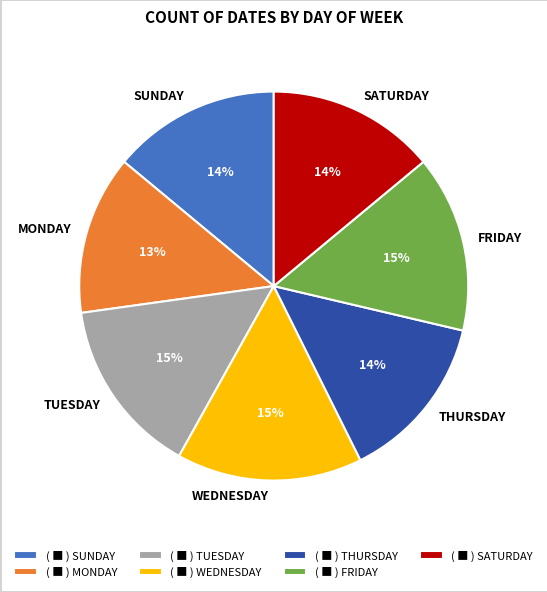

How many slices are in this pie chart?

7